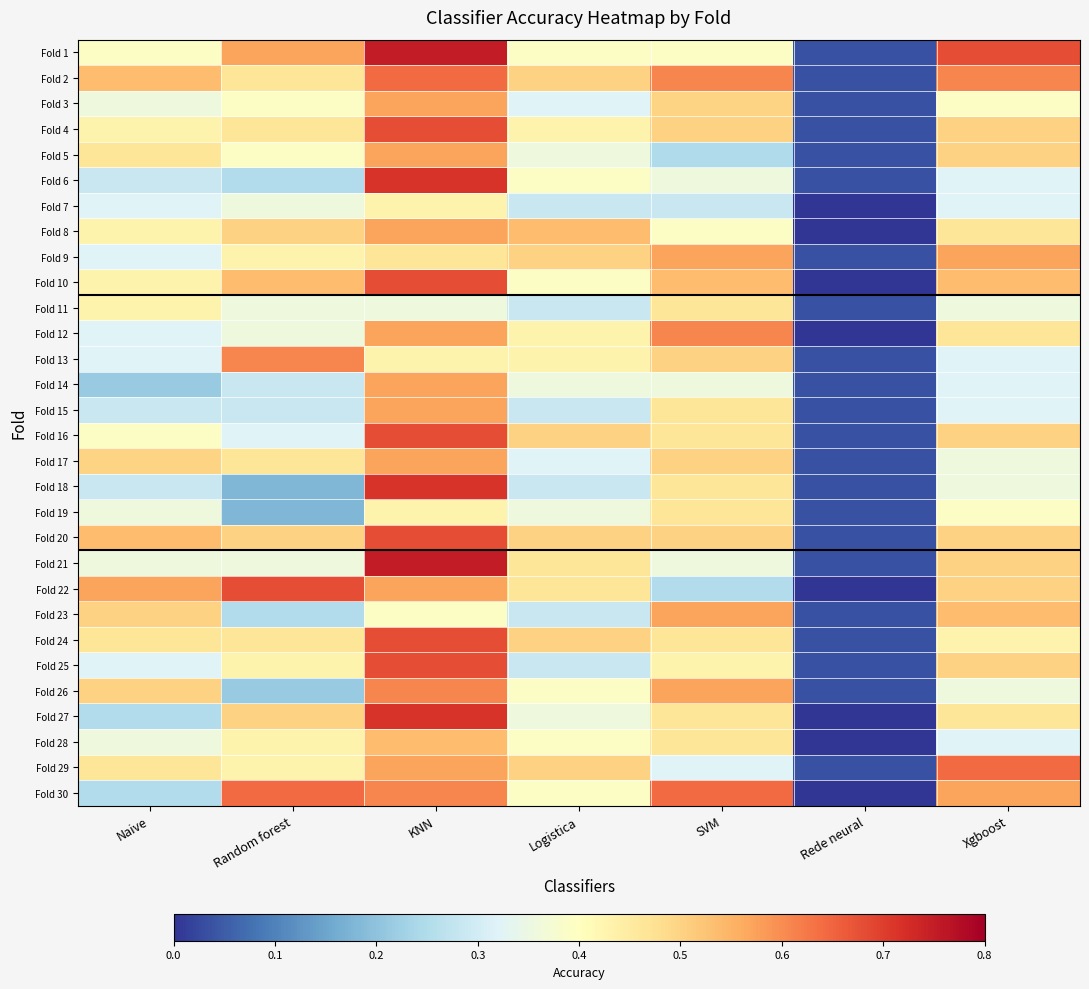

At which category does the chart reach its peak across all series?

KNN